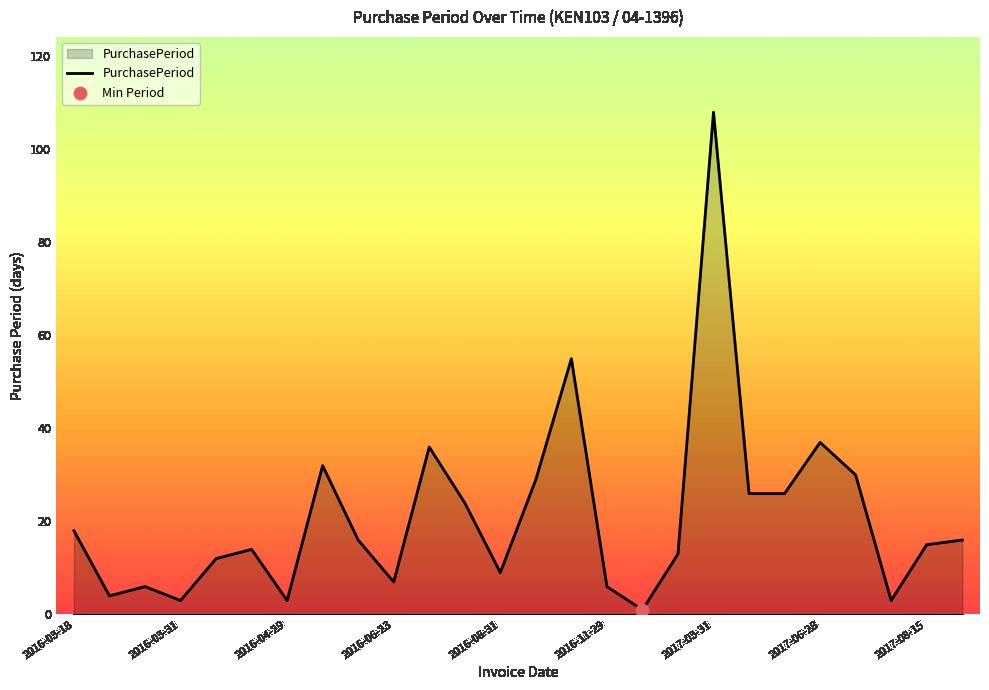

What is the difference between the maximum and minimum values?

107